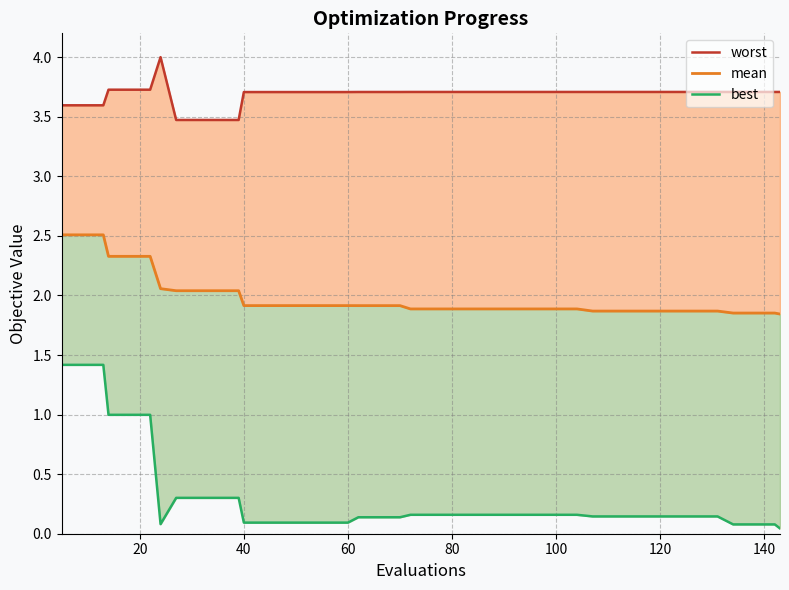

True or false: mean line and worst line intersect in this chart.

False